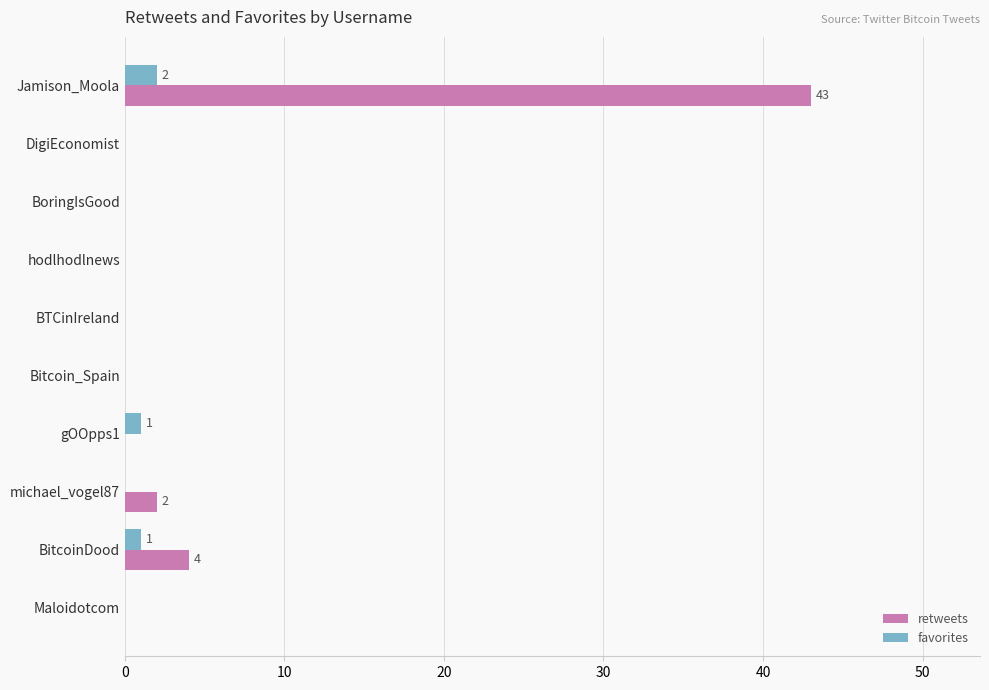

How many distinct data groups are displayed?

2